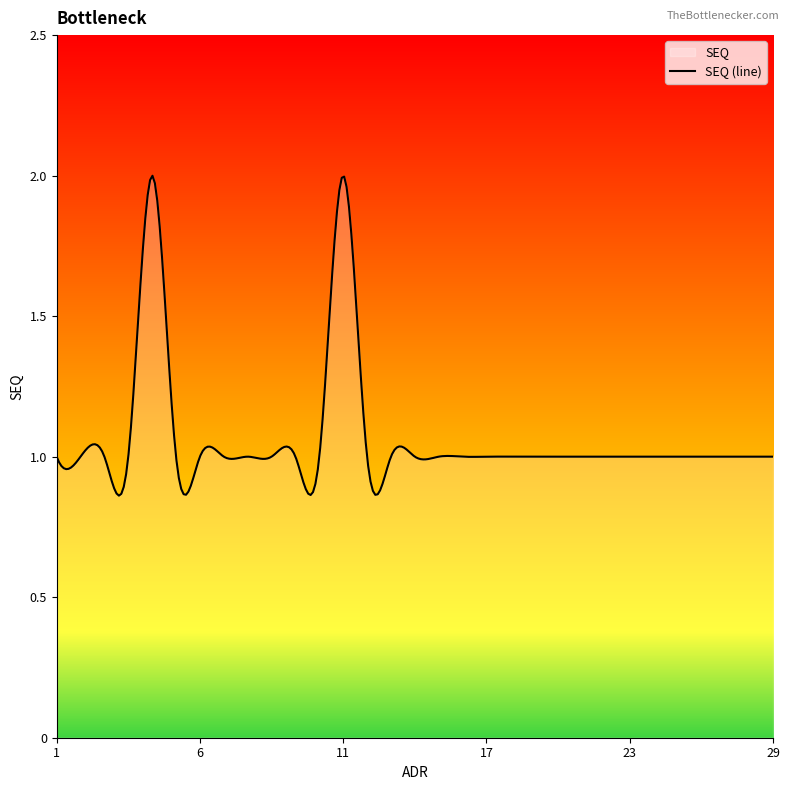

What is the value of the 18th point from the left?

1